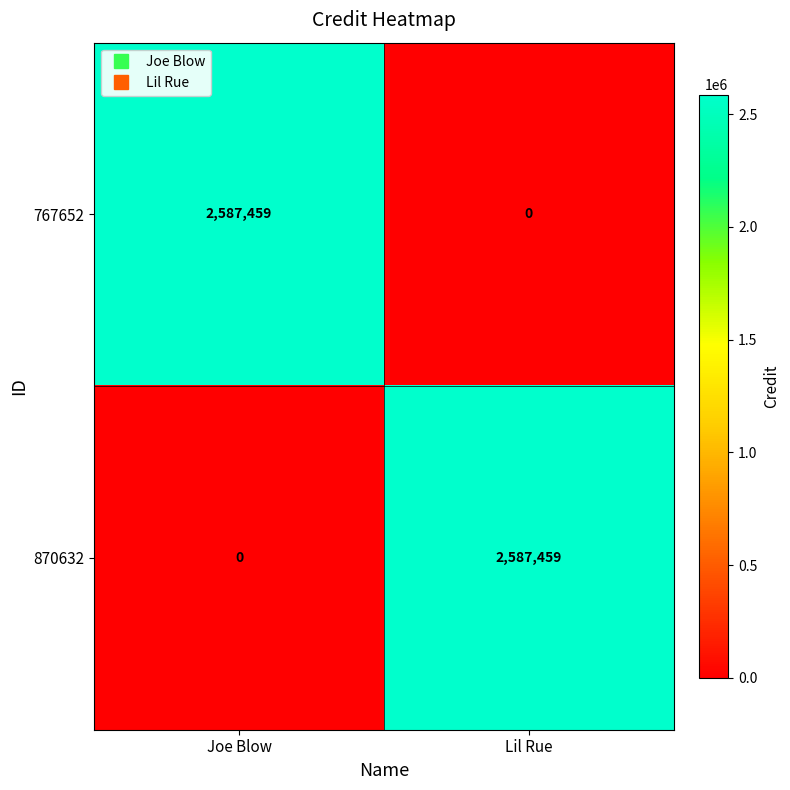

Reading left to right, list all the values displayed in this chart.

767652: Joe Blow=2587459	Lil Rue=0
870632: Joe Blow=0	Lil Rue=2587459